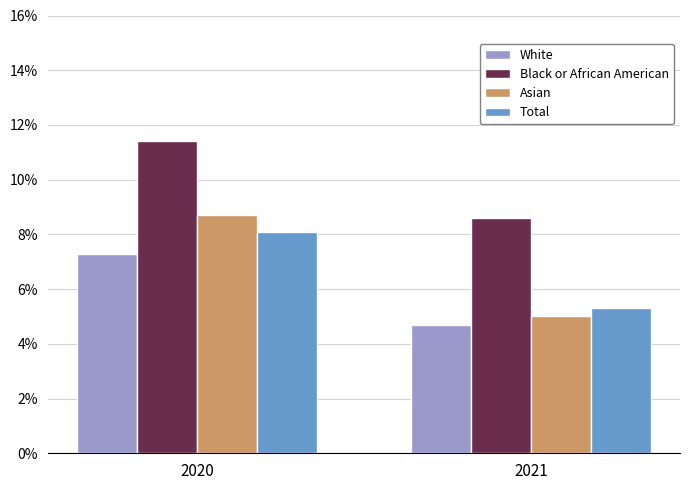

At which label is Asian closest to 6?

2021